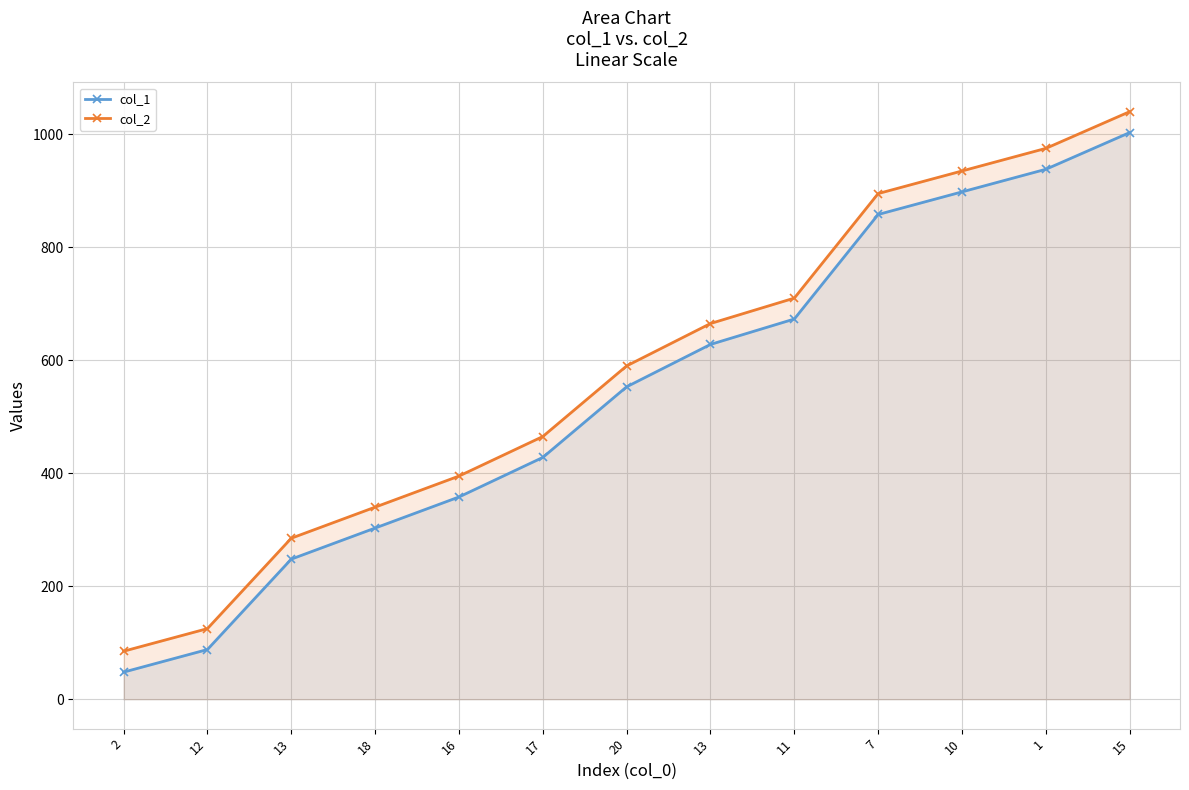

Reading right to left, list all the values displayed in this chart.

col_1: 1003	938	898	858	673	628	553	428	358	303	248	88	48
col_2: 1040	975	935	895	710	665	590	465	395	340	285	125	85